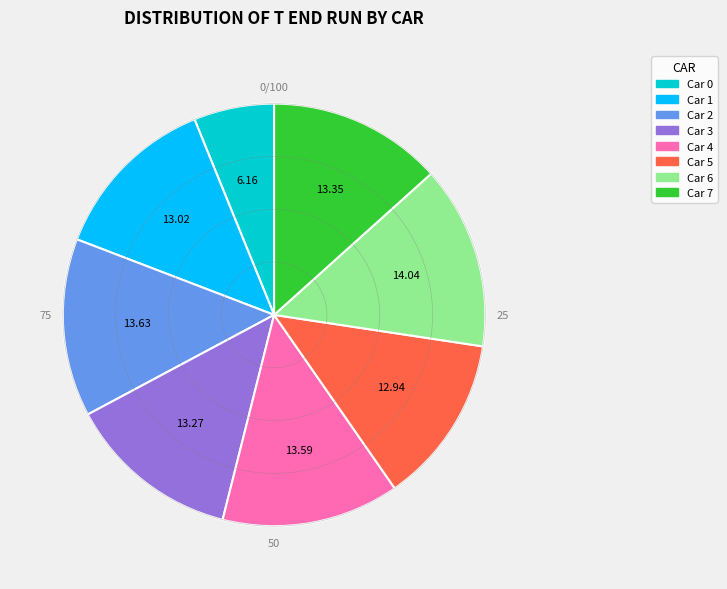

Is there a majority slice in this chart?

No